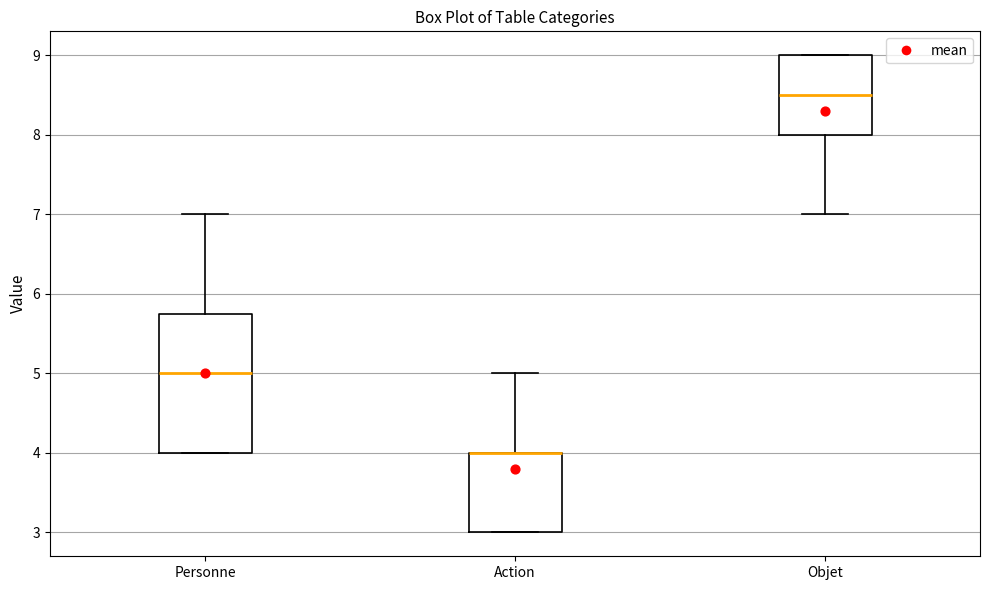

Where does the upper whisker of the box for Personne end on the y-axis? The values are not printed on the chart, so give them approximately, as read against the axis.

7.0